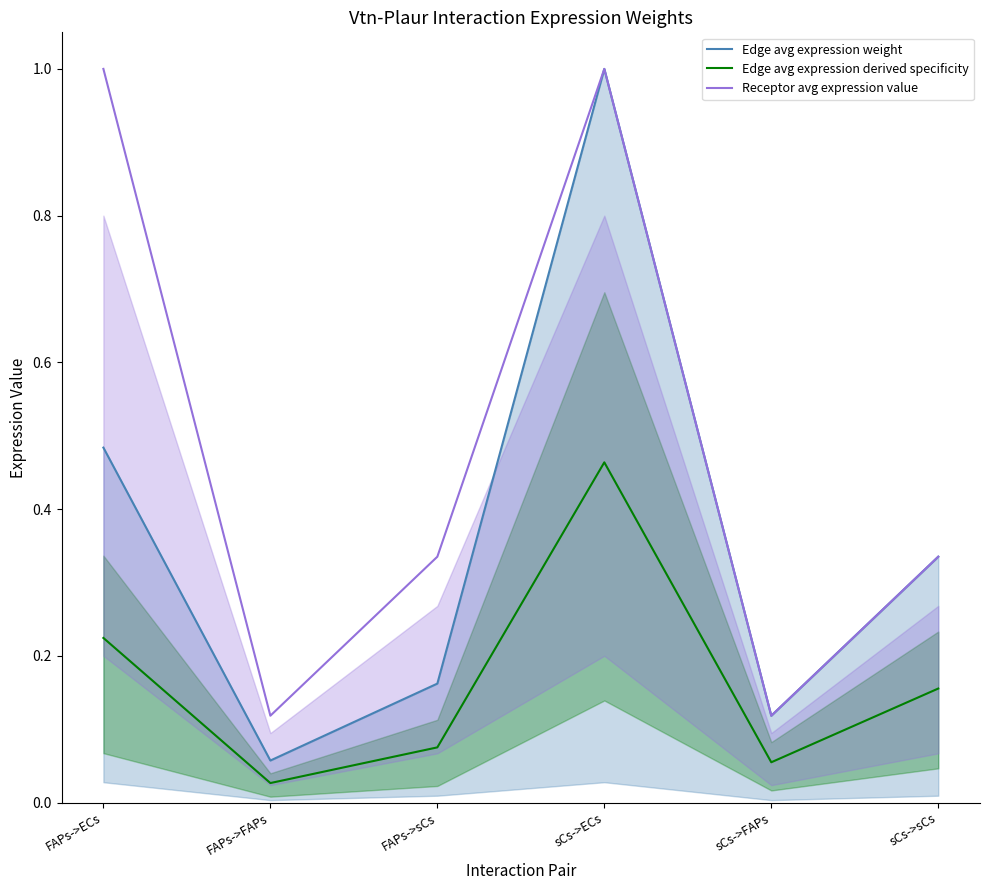

True or false: Edge avg expression derived specificity and Receptor avg expression value intersect in this chart.

False